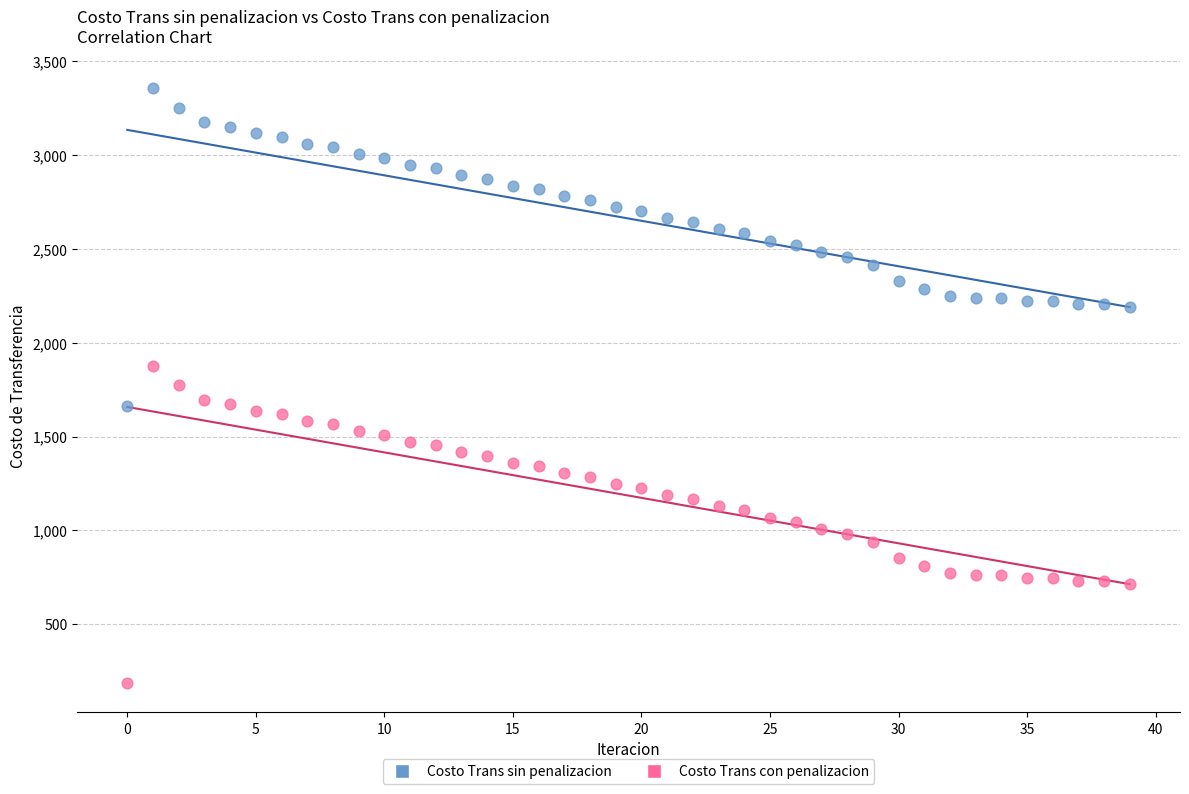

Which series reaches the minimum Y coordinate?

Costo Trans con penalizacion